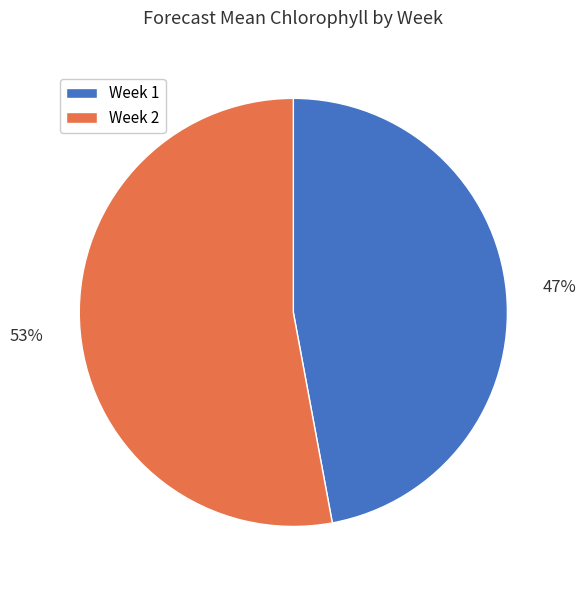

To the nearest percent, what is the average slice percentage?

50%